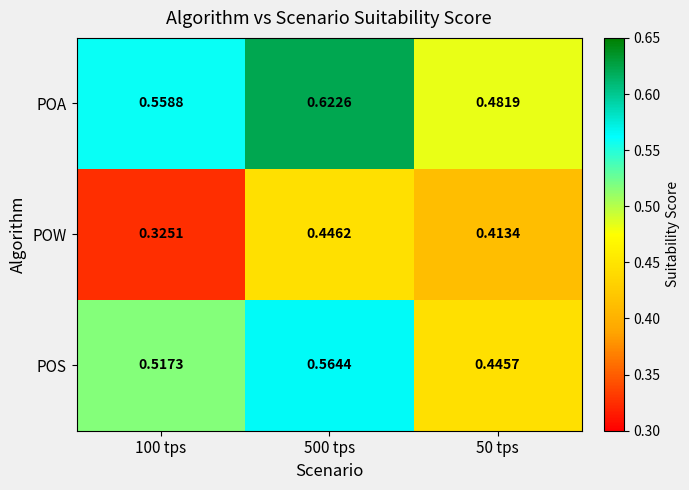

Between 100 tps and 50 tps, which series saw the biggest shift?

POW